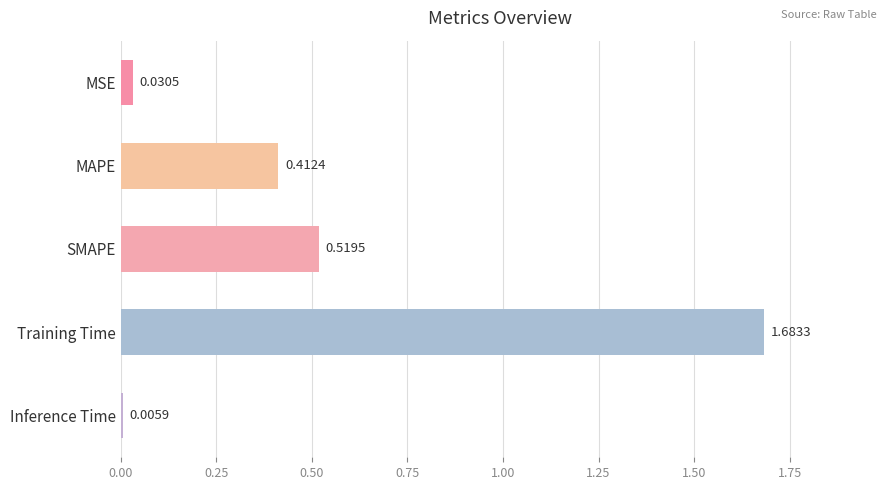

What is the sum of the values at SMAPE and Training Time?

2.2